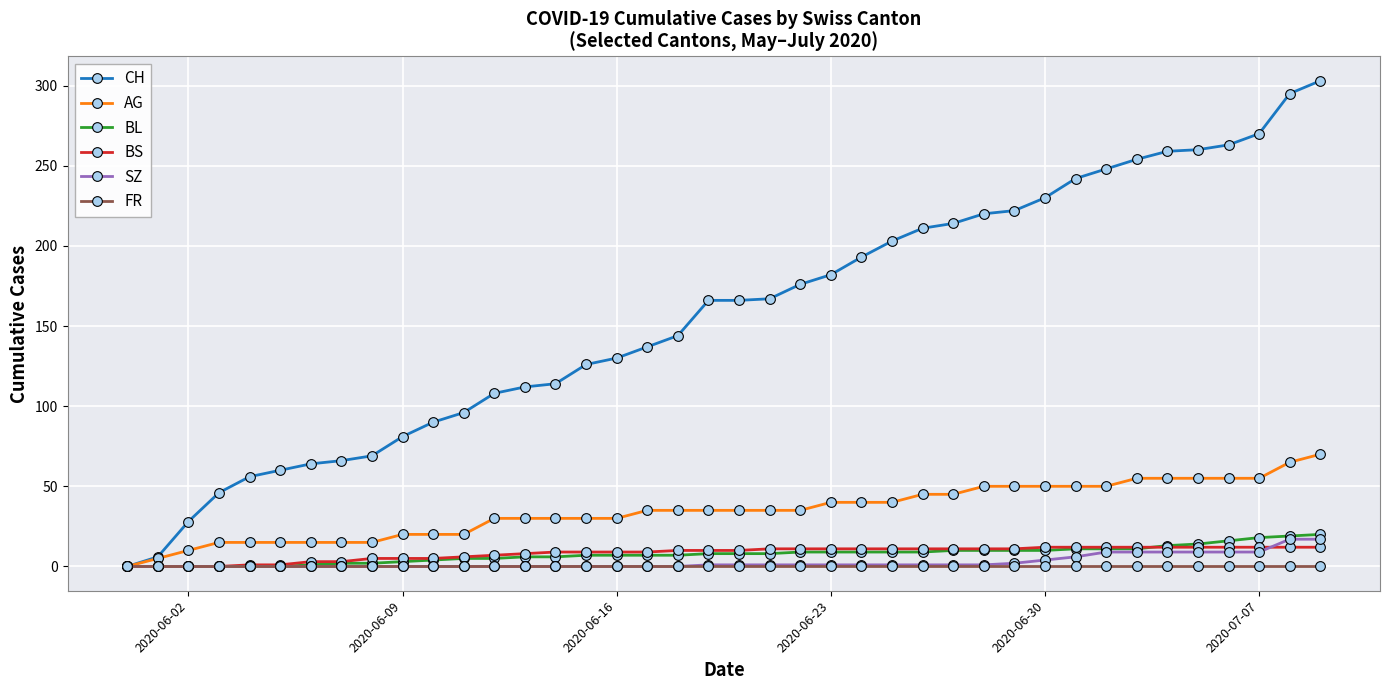

Which series has the widest spread of values?

CH